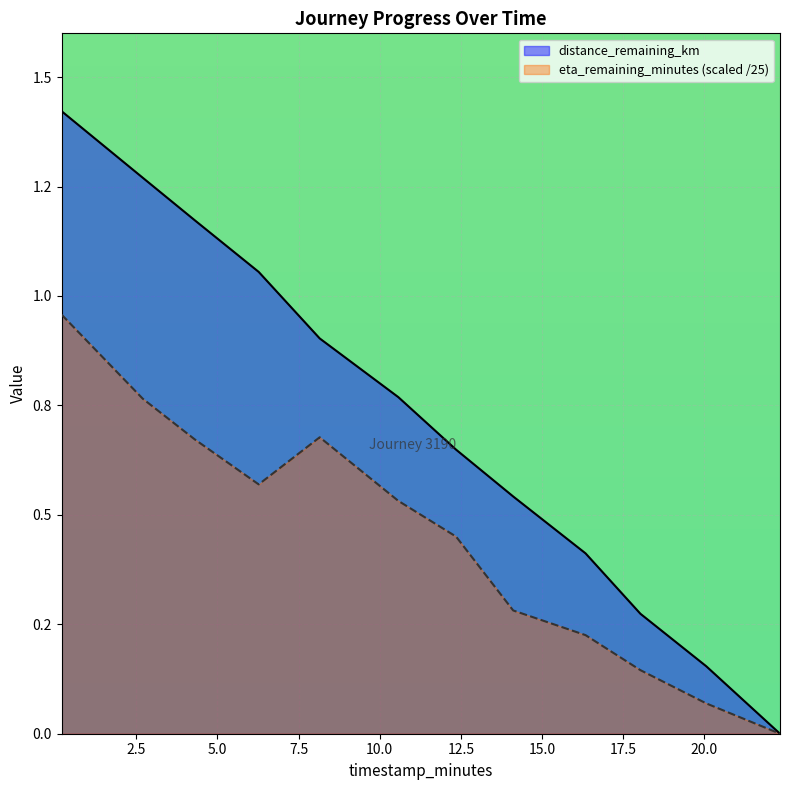

What is the label of the 12th point from the left?

22.33